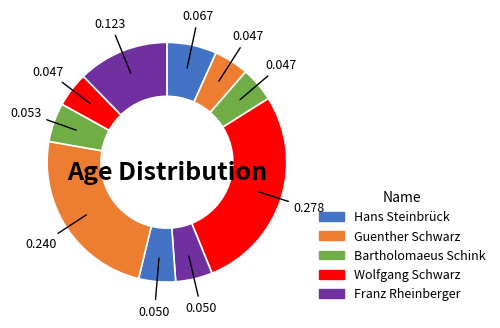

How many slices are in this pie chart?

10